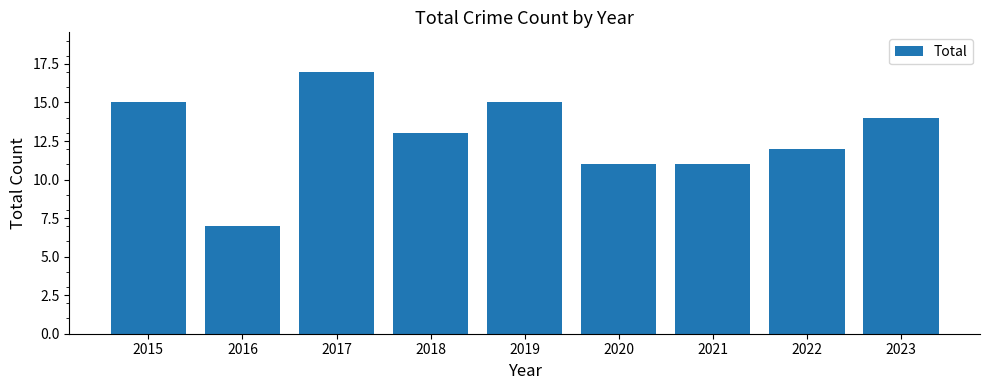

What is the change in value from 2016 to 2018?

+6